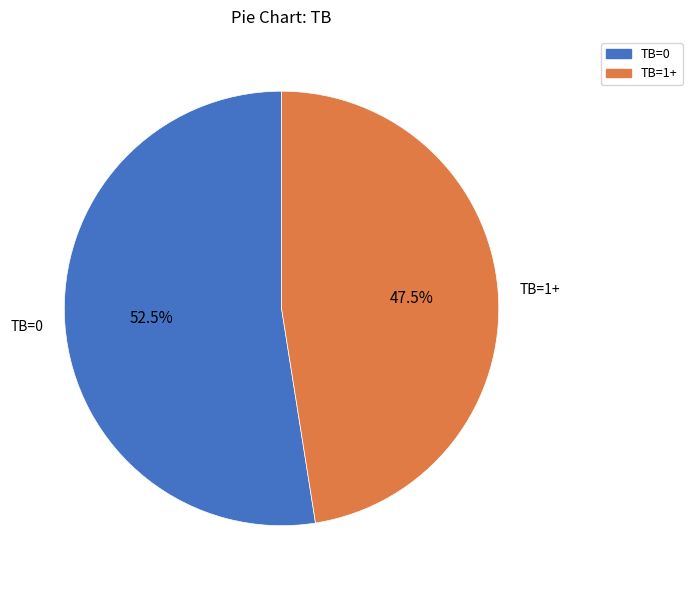

Is there any slice that represents more than half of the pie?

Yes